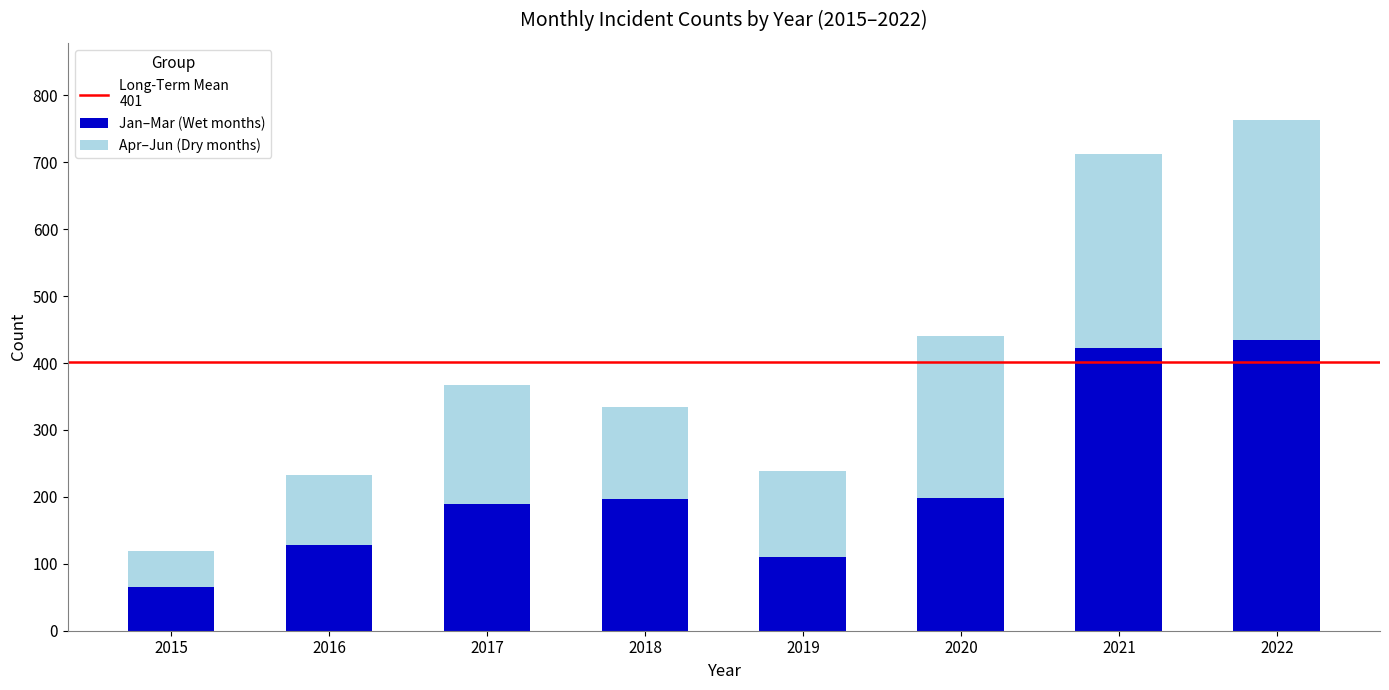

What is the difference between the second highest and second lowest values in the Jan–Mar (Wet months) series?

313